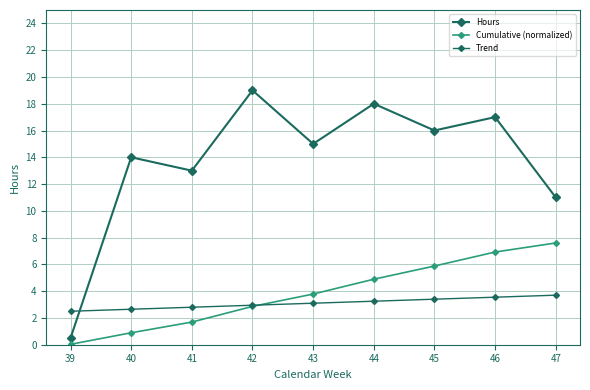

How many lines are shown in the chart?

3